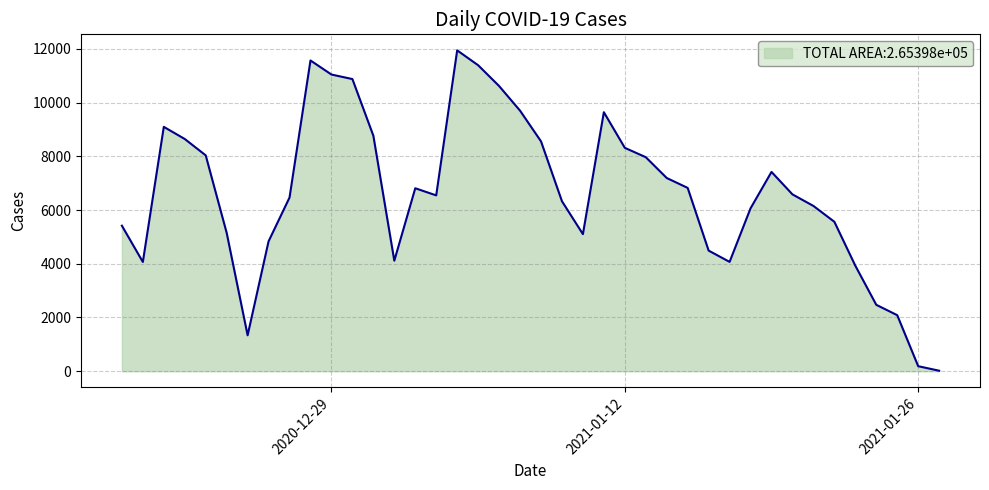

What is the difference between the maximum and minimum values?

11925